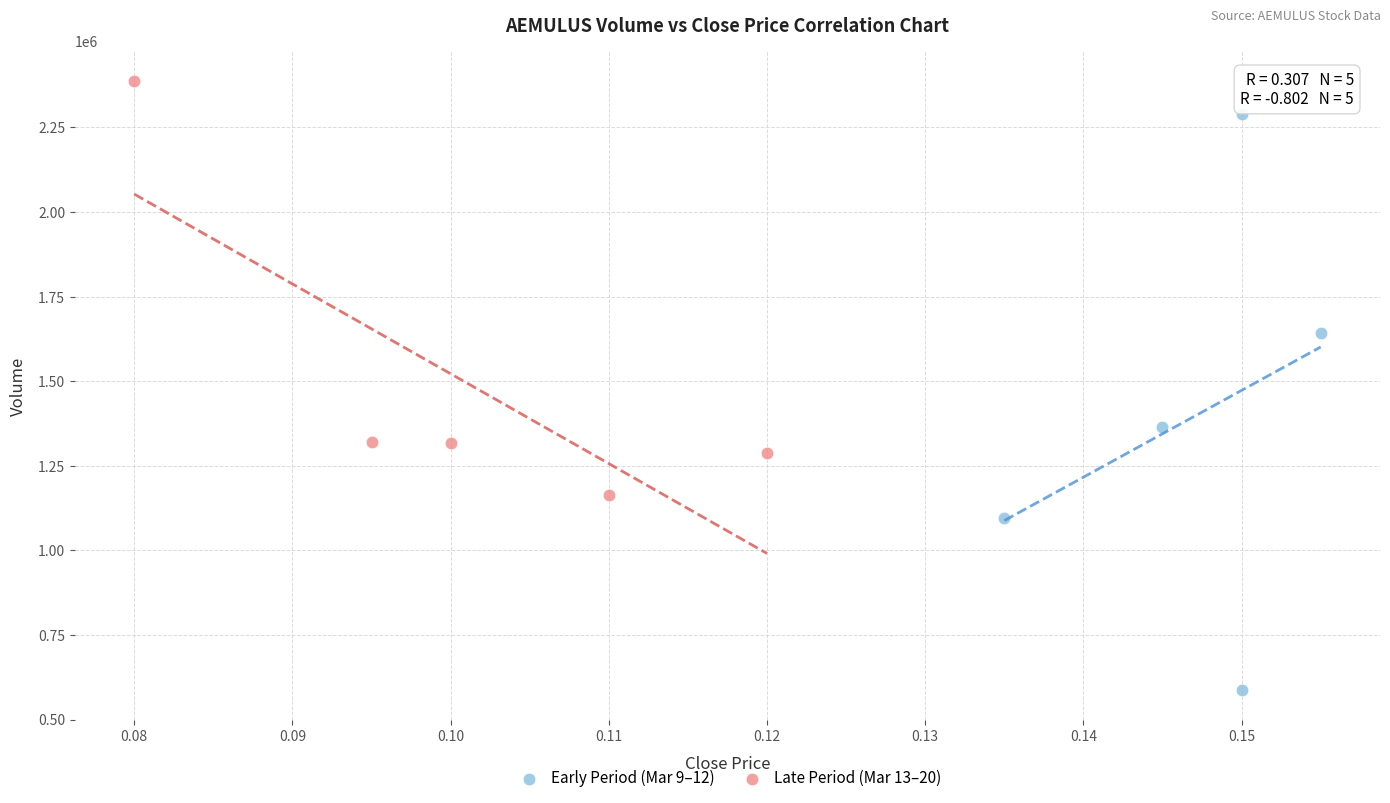

Which series reaches the maximum Y coordinate?

Late Period (Mar 13–20)